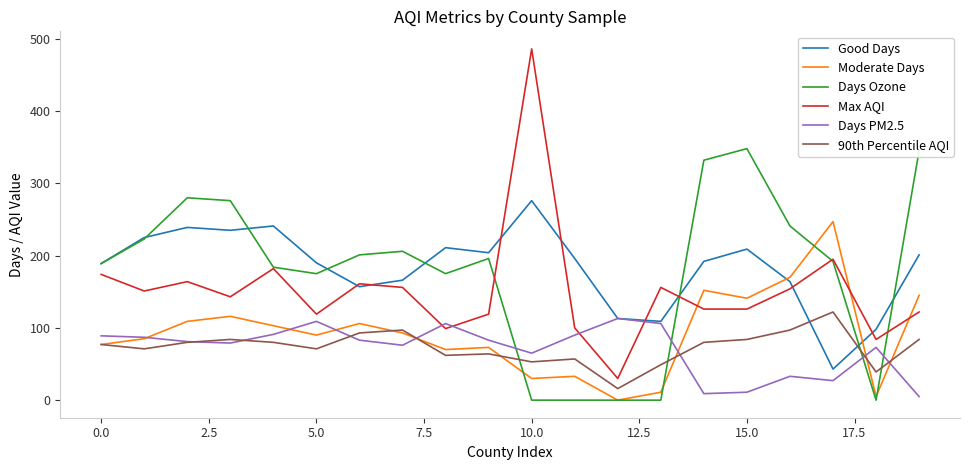

List the series in order of their peak value, highest first.

Max AQI, Days Ozone, Good Days, Moderate Days, 90th Percentile AQI, Days PM2.5